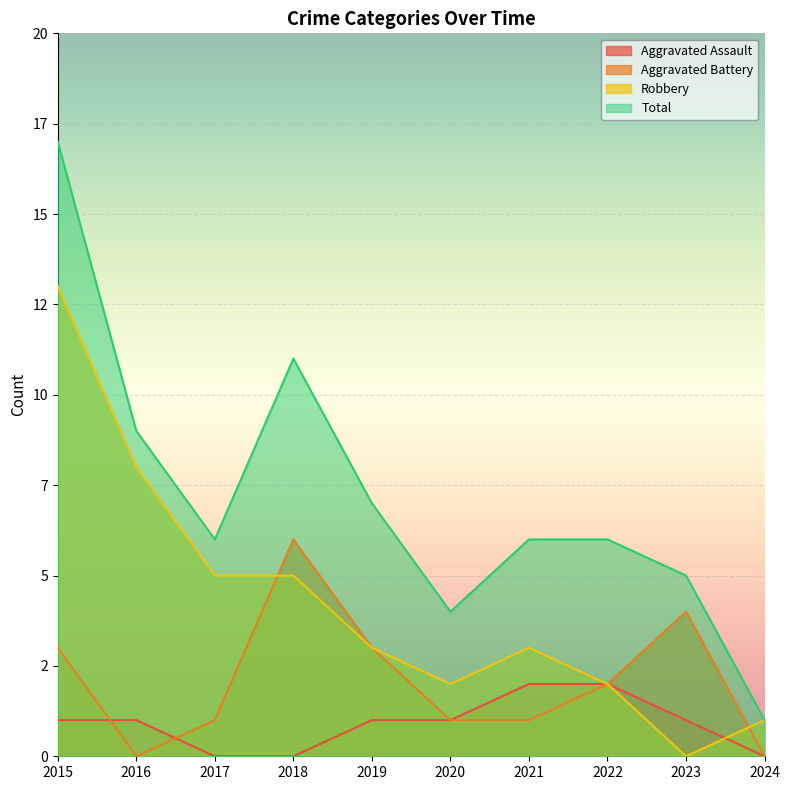

What are all the series names shown in the legend?

Aggravated Assault, Aggravated Battery, Robbery, Total